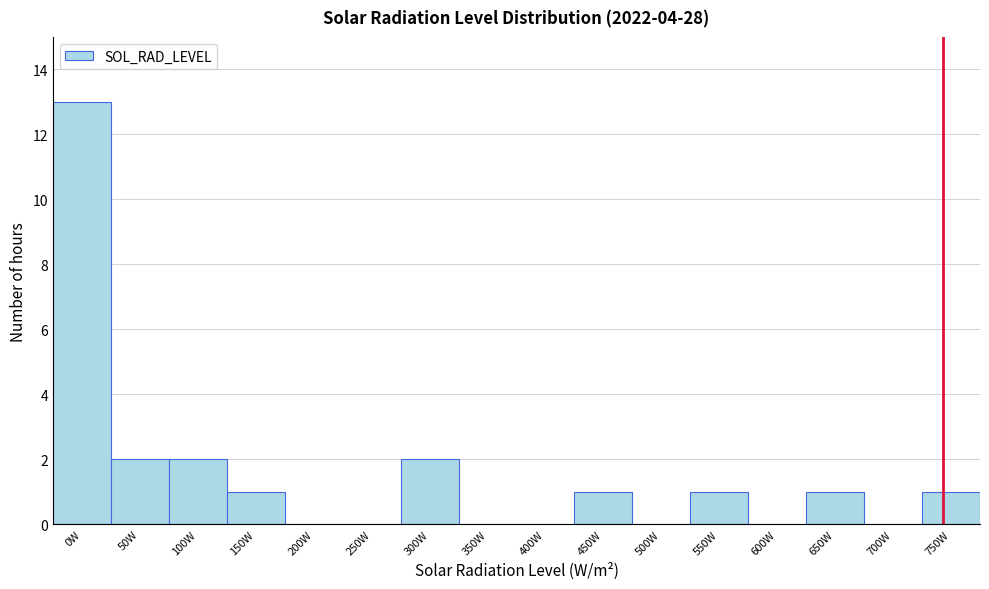

Reading left to right, extract all data points from this chart.

0W=13	50W=2	100W=2	150W=1	200W=0	250W=0	300W=2	350W=0	400W=0	450W=1	500W=0	550W=1	600W=0	650W=1	700W=0	750W=1